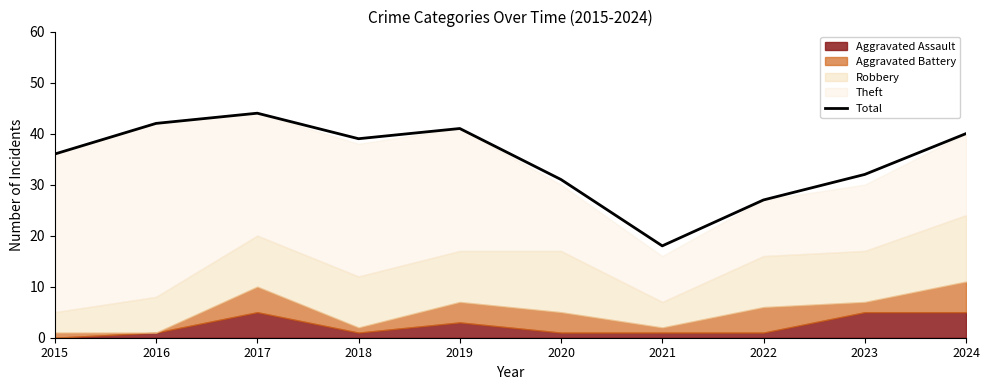

What is the value of the 5th point from the left?

41